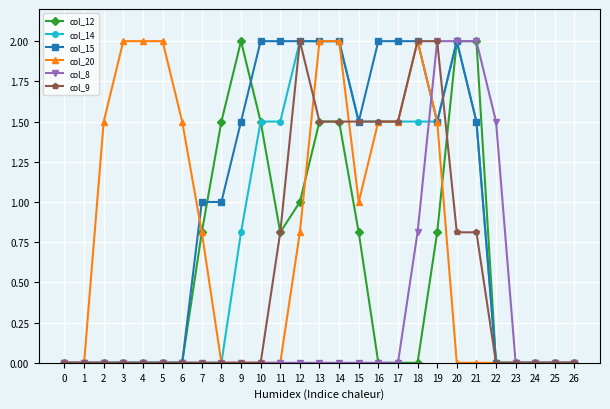

Which series changed the most between 17 and 23?

col_15